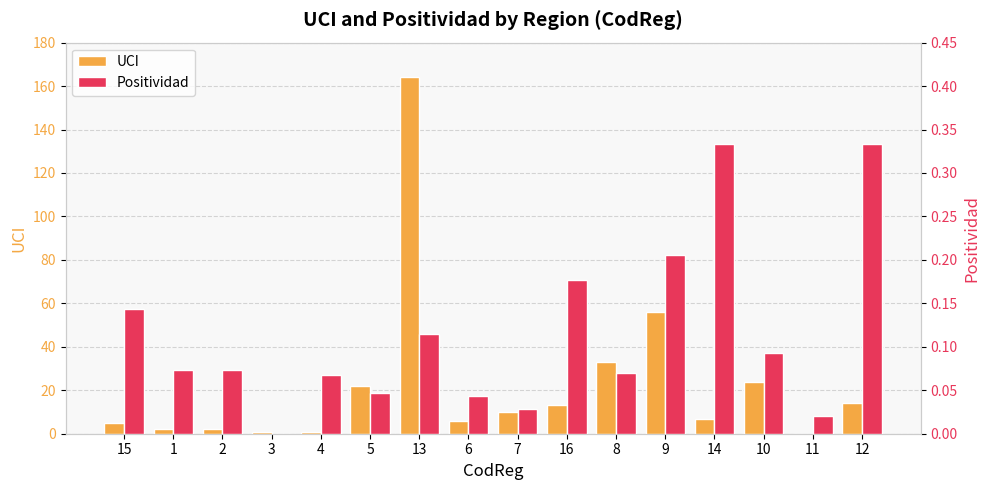

Rank the series by their average value, from lowest to highest.

Positividad, UCI